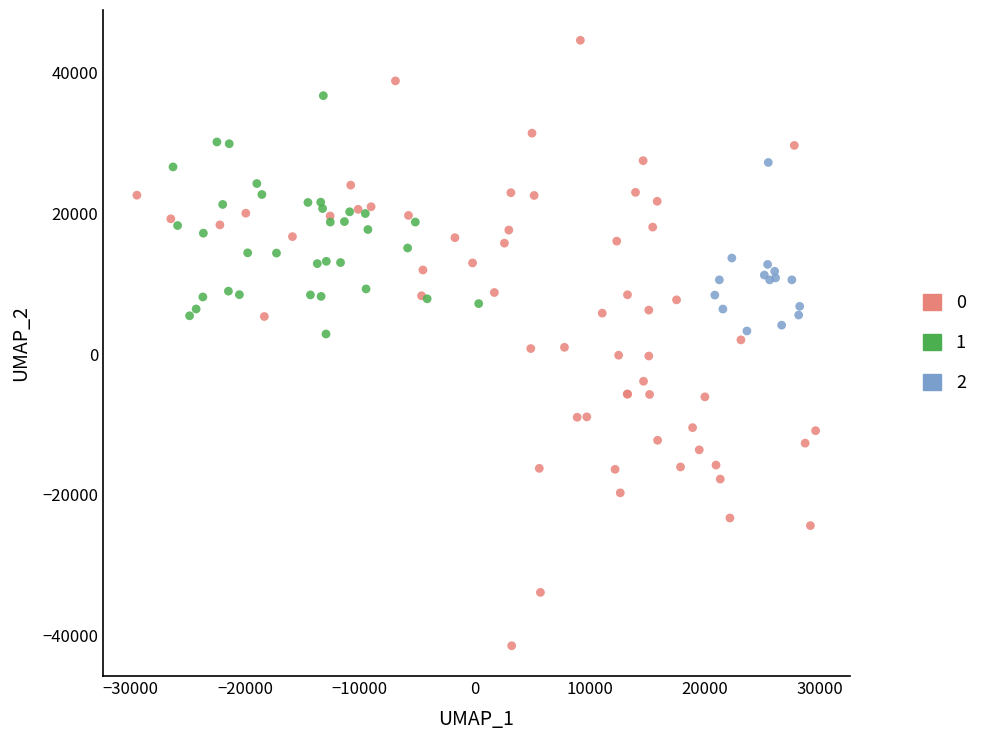

Which series contains the lowest Y value?

0